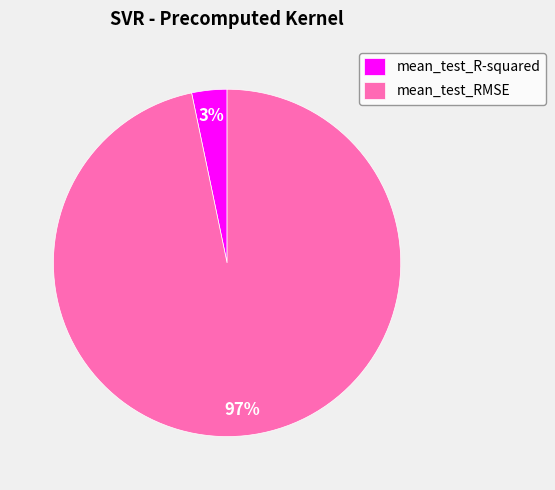

Rank the categories by value from lowest to highest.

mean_test_R-squared, mean_test_RMSE